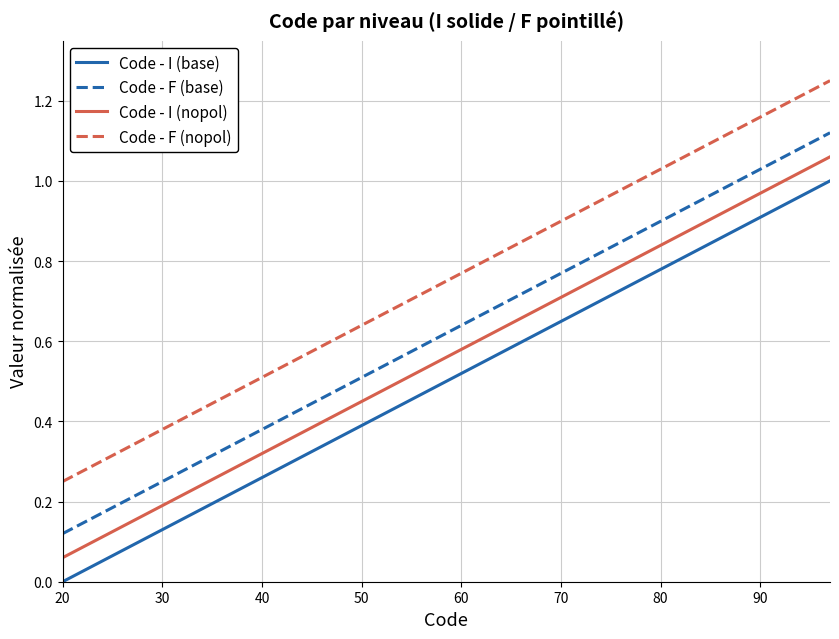

True or false: Code - F (base) and Code - I (base) cross at least once.

False